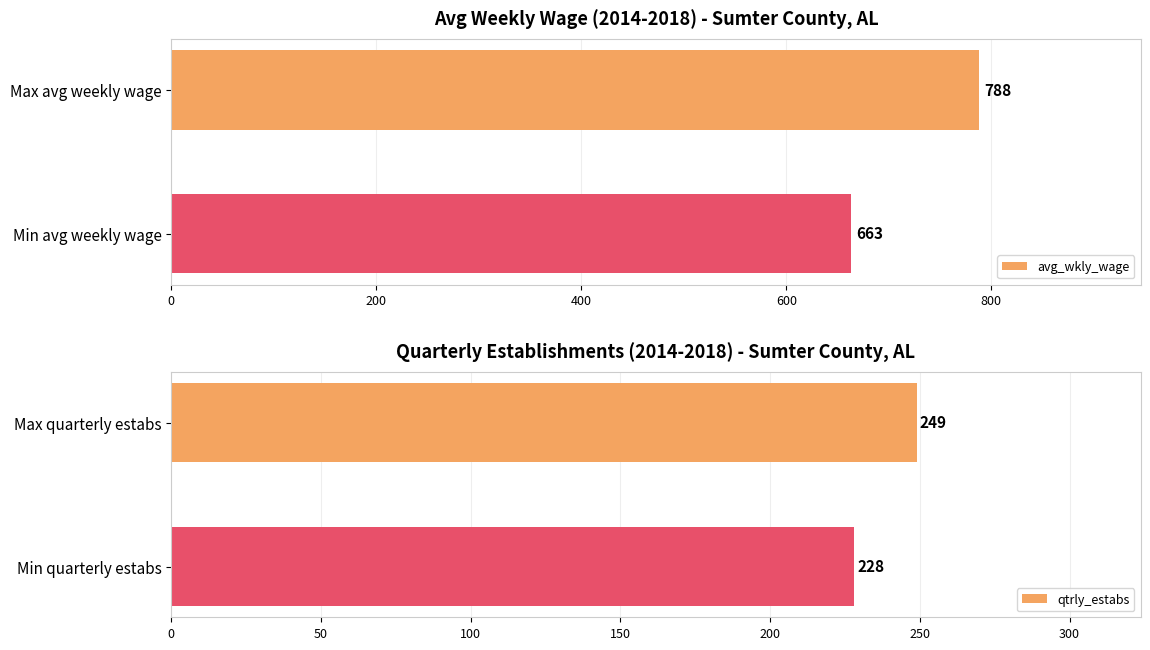

Count the number of data series in this chart.

2